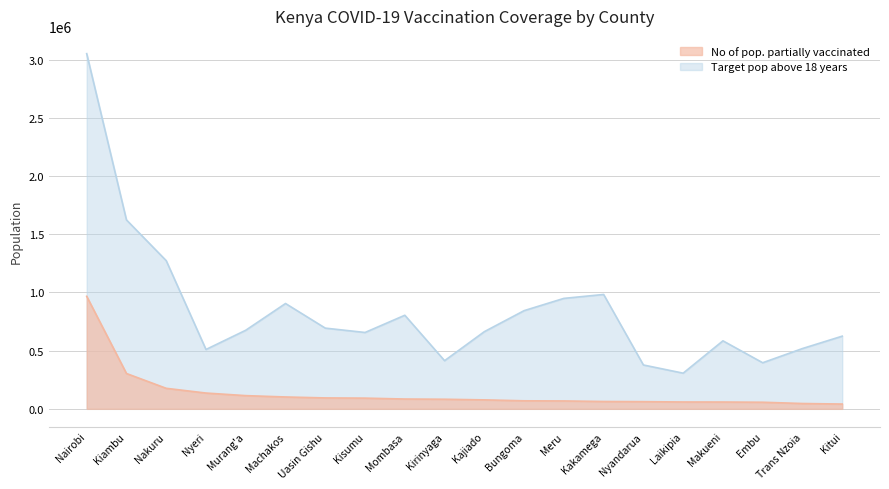

Reading left to right, extract all data points from this chart.

No of pop. partially vaccinated: 966910	303608	176257	135607	113430	101878	93723	91906	84232	82342	76935	68940	67758	63025	61586	58794	58456	56556	45710	41042
Target pop above 18 years: 3052494	1623545	1273265	510028	675364	905172	693570	656147	804202	413708	663201	843735	949186	982838	376776	306448	584379	395980	518077	624506